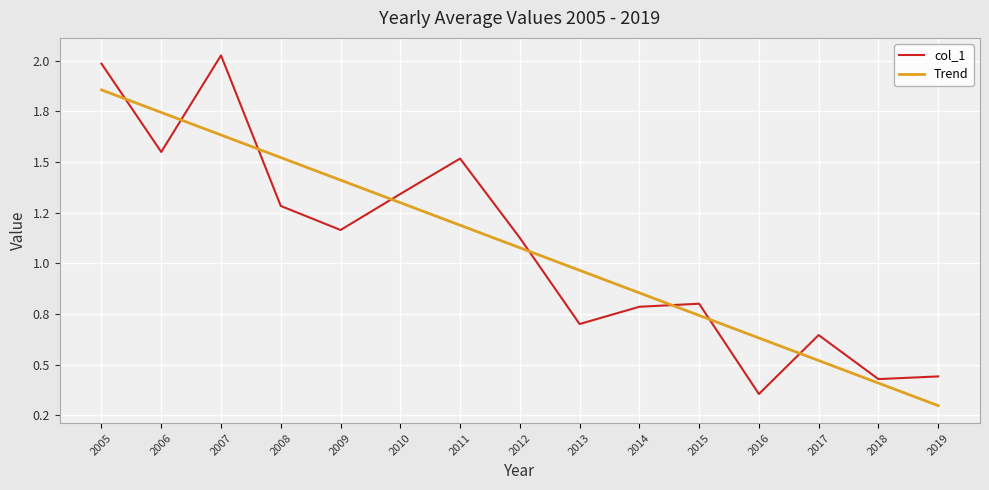

Does the chart display data point markers on the line(s)?

No